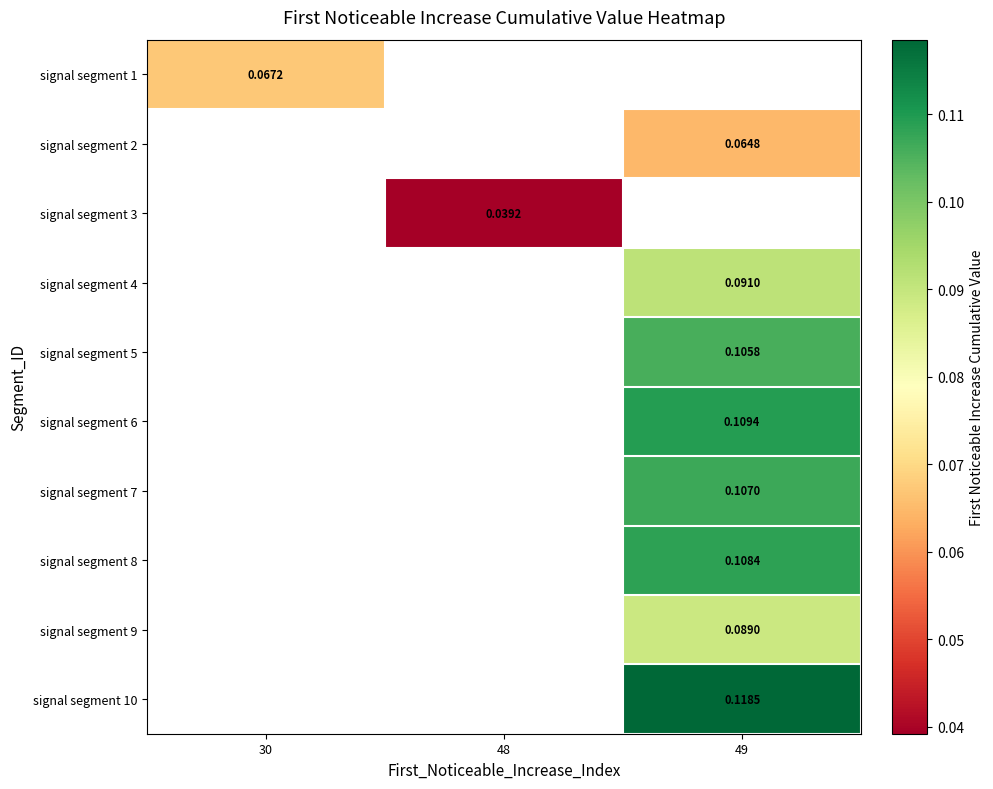

Where is signal segment 1 nearest to the value 0?

30